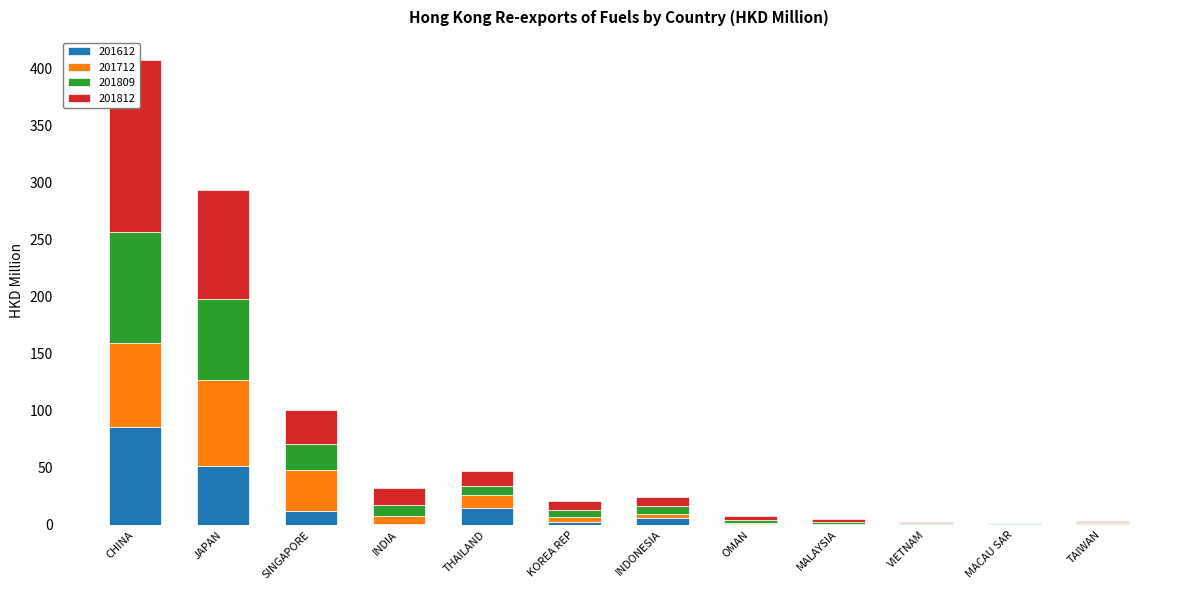

What is the total value across all series at INDONESIA?

24.0